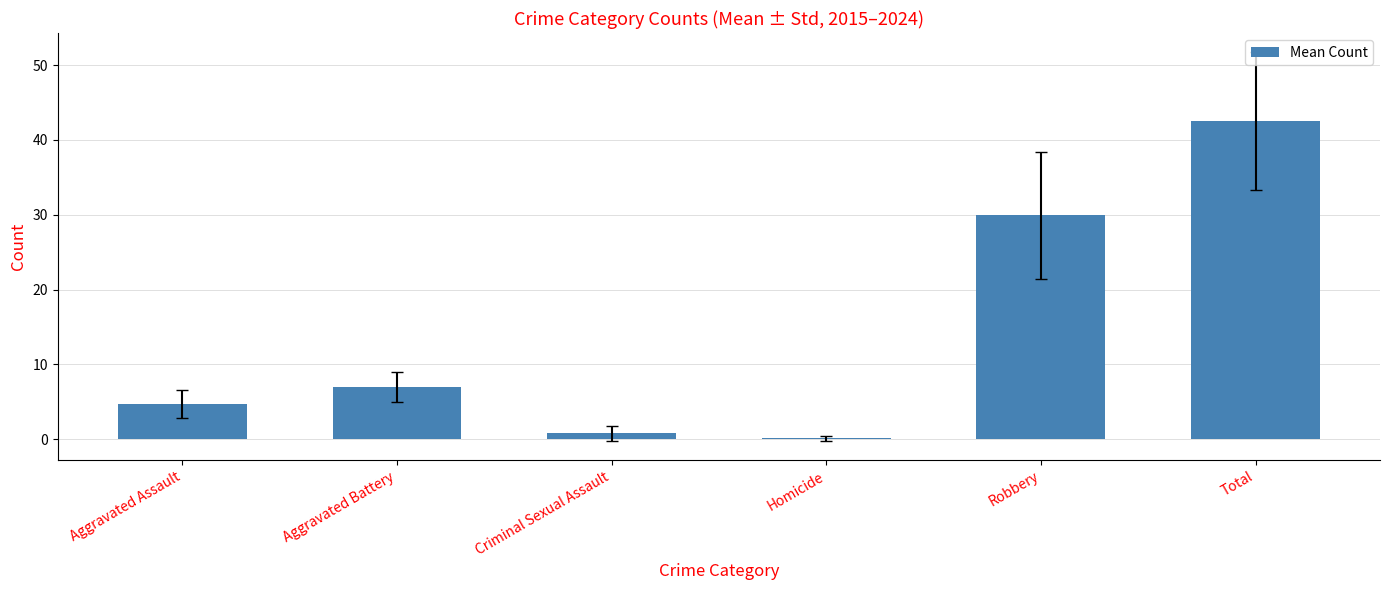

Read the value at Total.

42.5